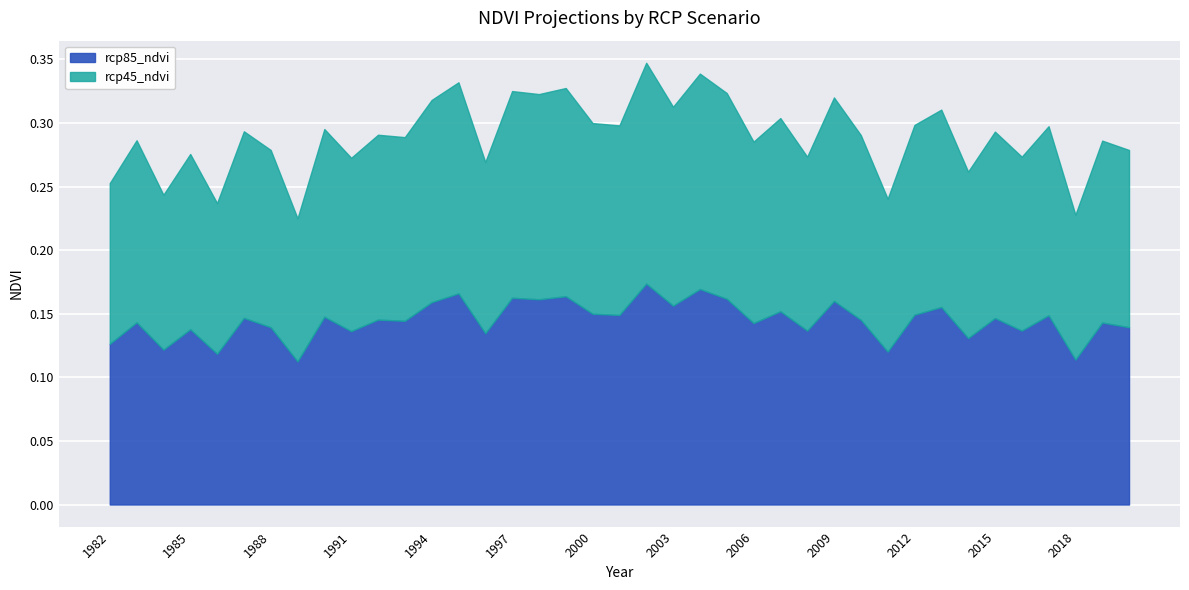

At which category does rcp45_ndvi reach its first local peak?

1983